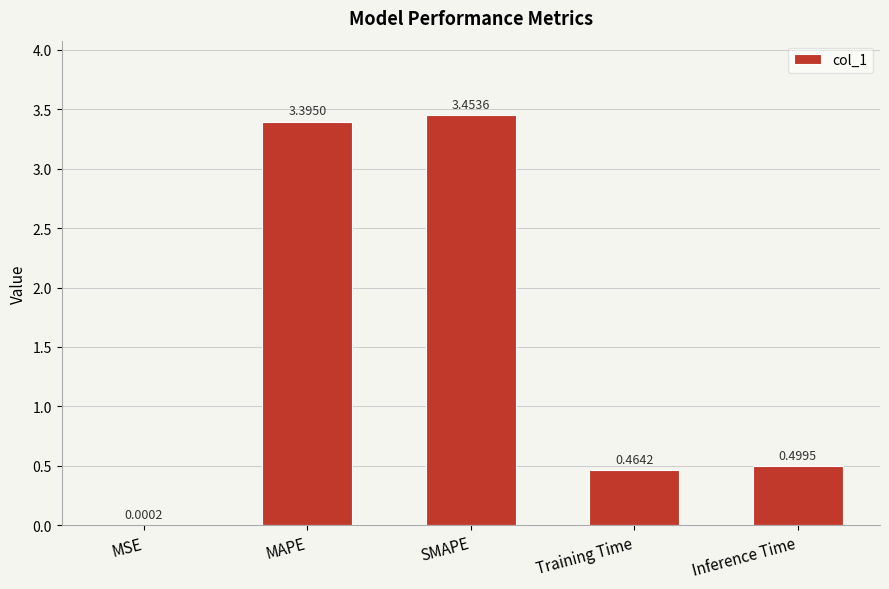

Is it true that the value at Inference Time is 0.5?

True